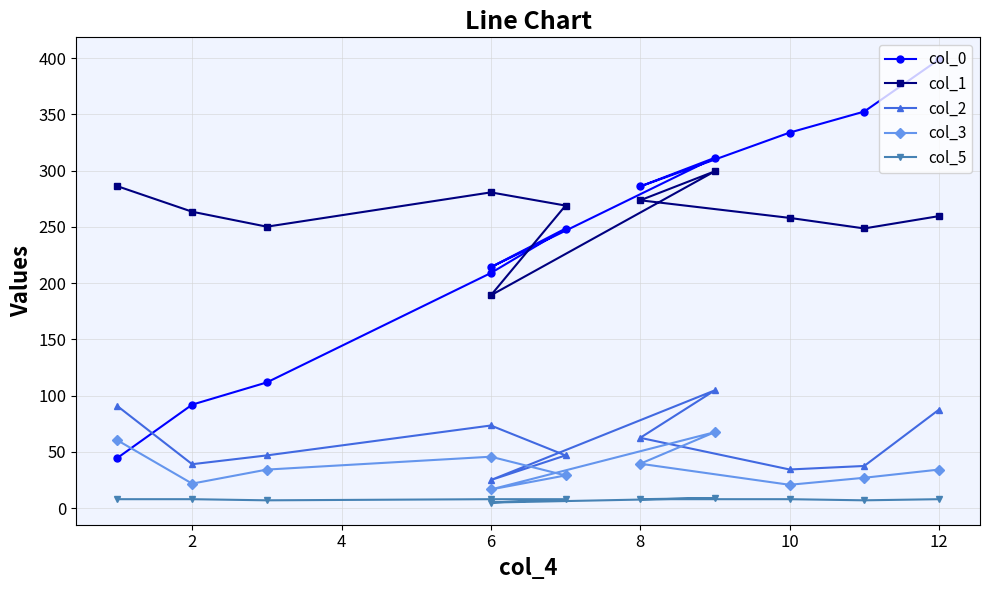

Is this an area chart (filled region under the line)?

No